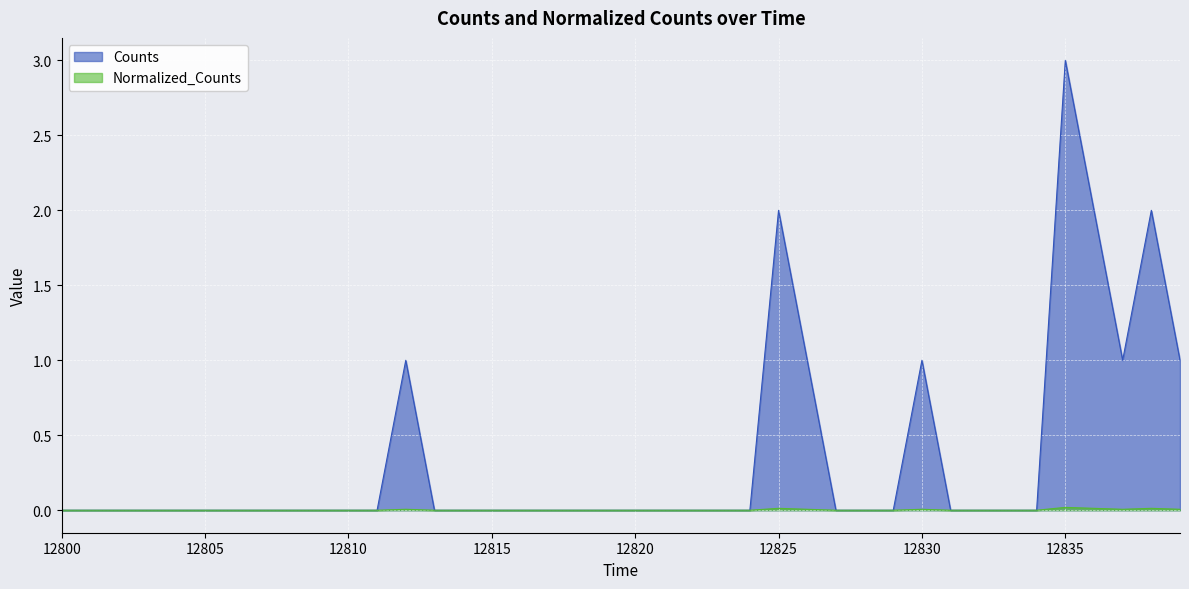

How many distinct data groups are displayed?

2